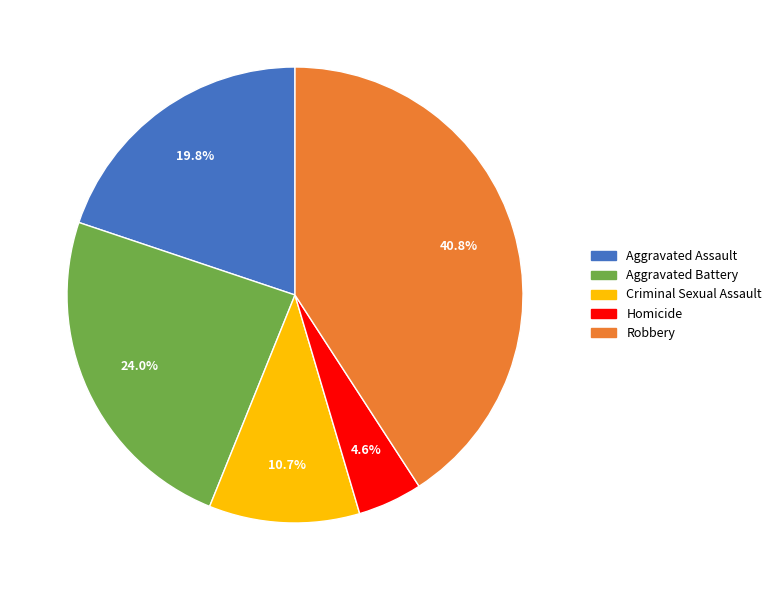

Does any single category account for the majority?

No